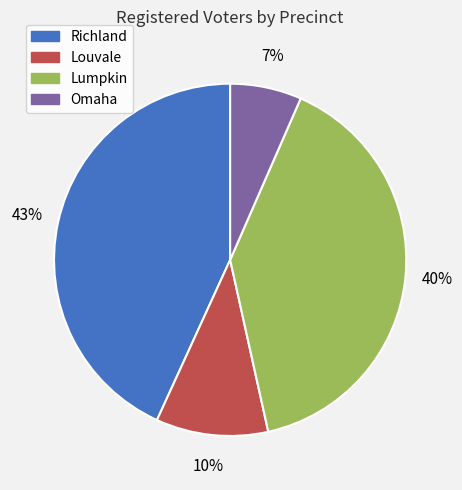

True or false: Richland accounts for 51% of the total.

False